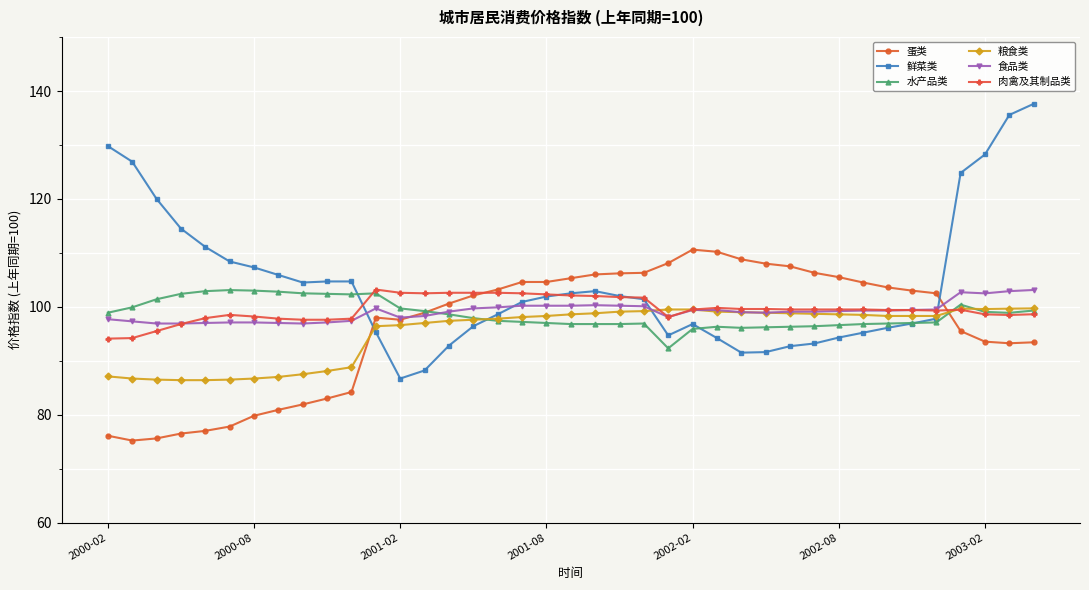

What is the value of the 粮食类 point at the 31st from the left?

98.6